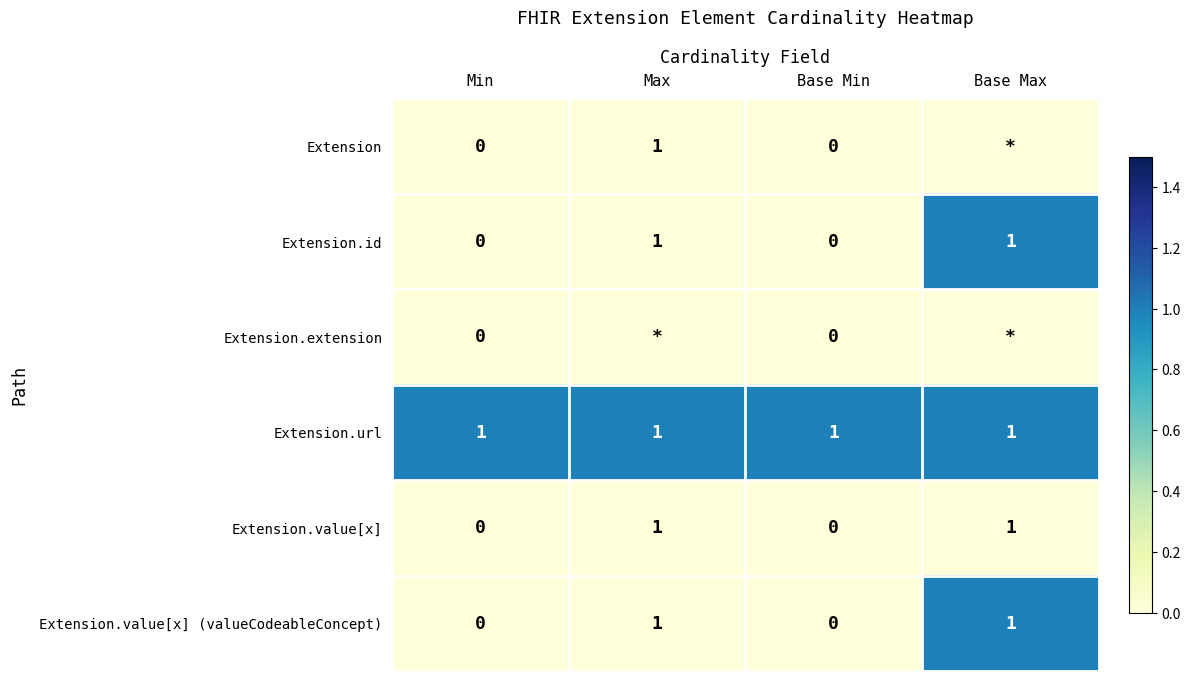

At how many categories does at least one series exceed 0?

4